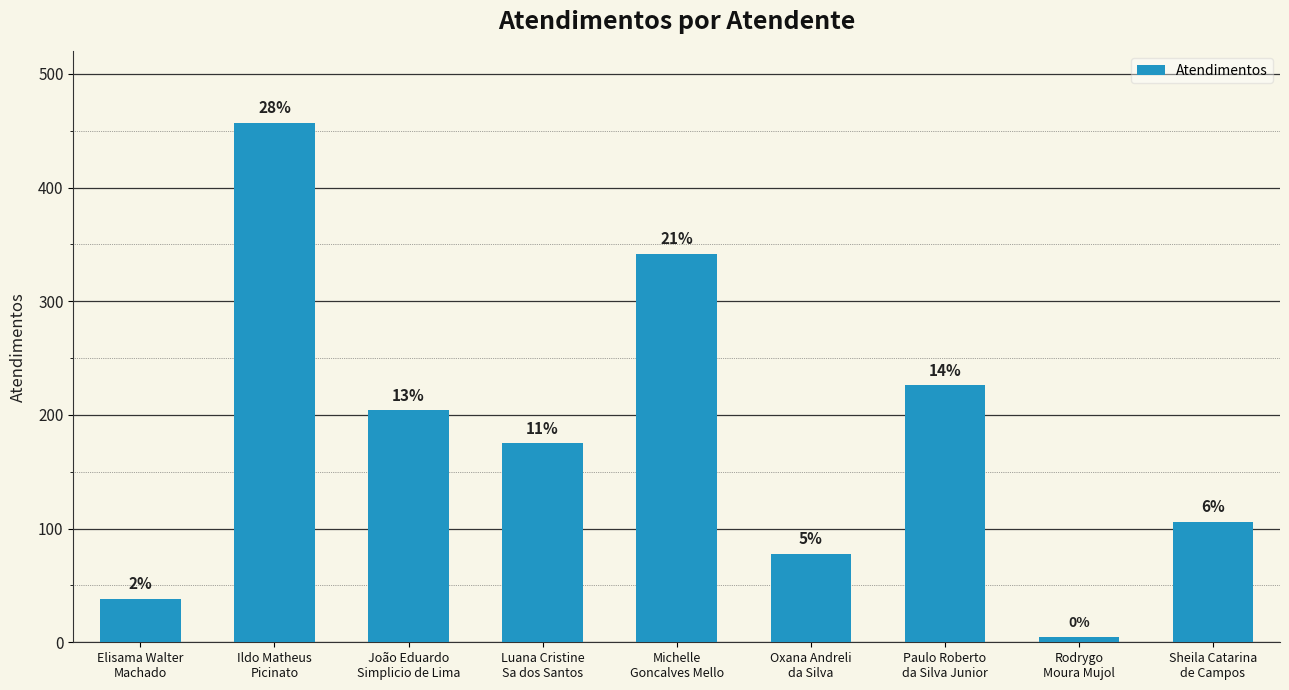

What is the ratio of the value at João Eduardo
Simplicio de Lima to the value at Rodrygo
Moura Mujol?

40.8